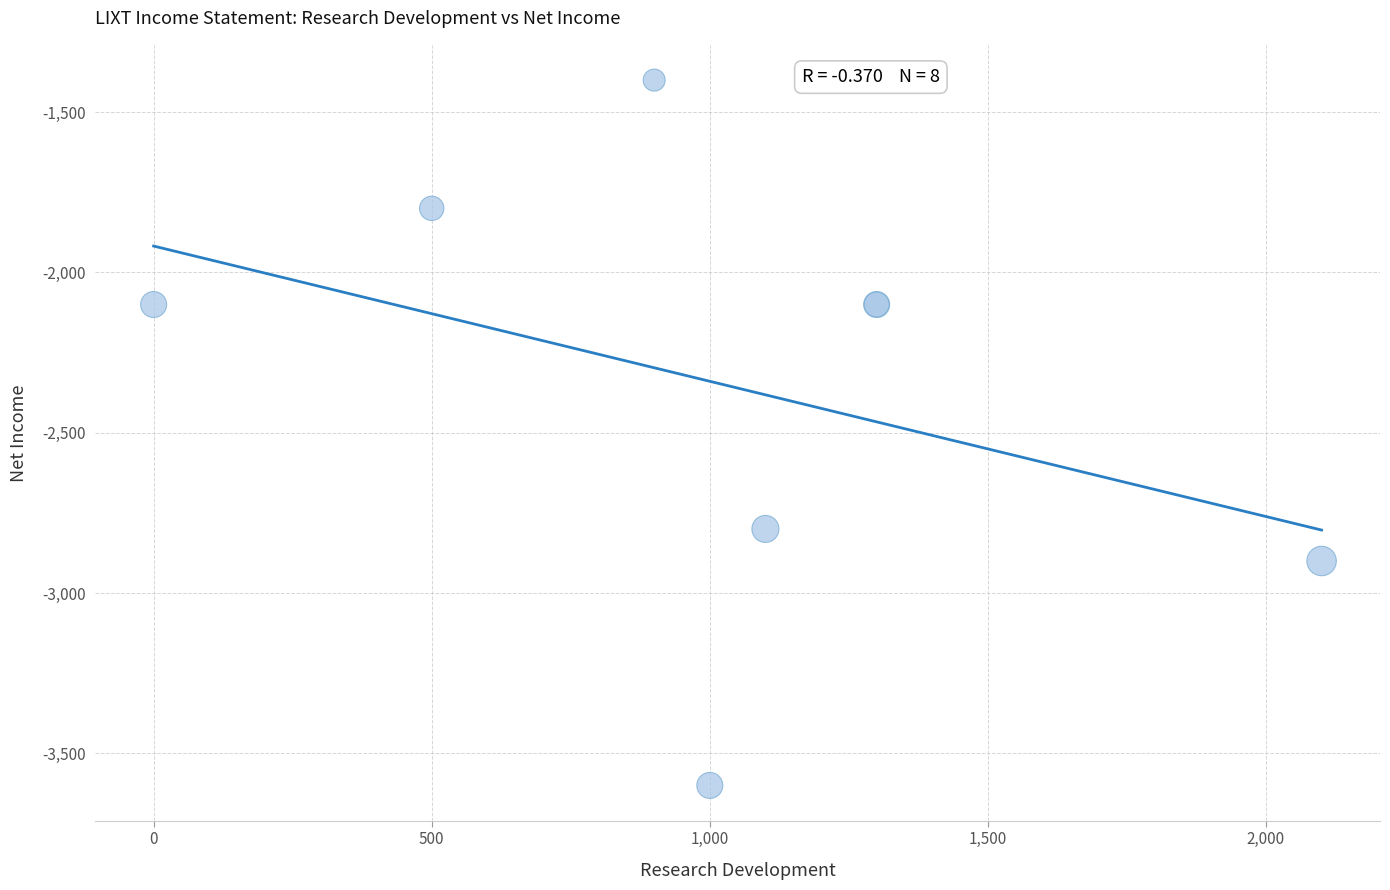

What Y value in the scatter plot is closest to -2500?

-2800